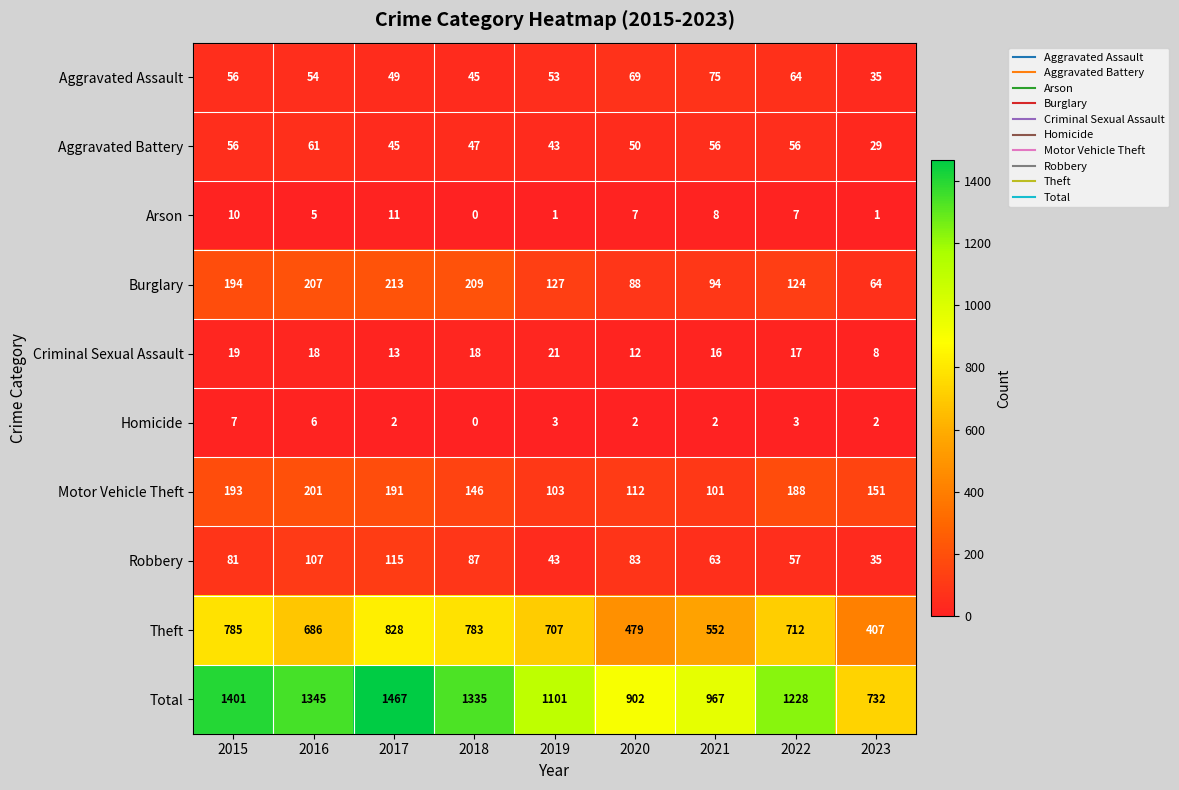

What is the difference between the highest and lowest values at 2017?

1465